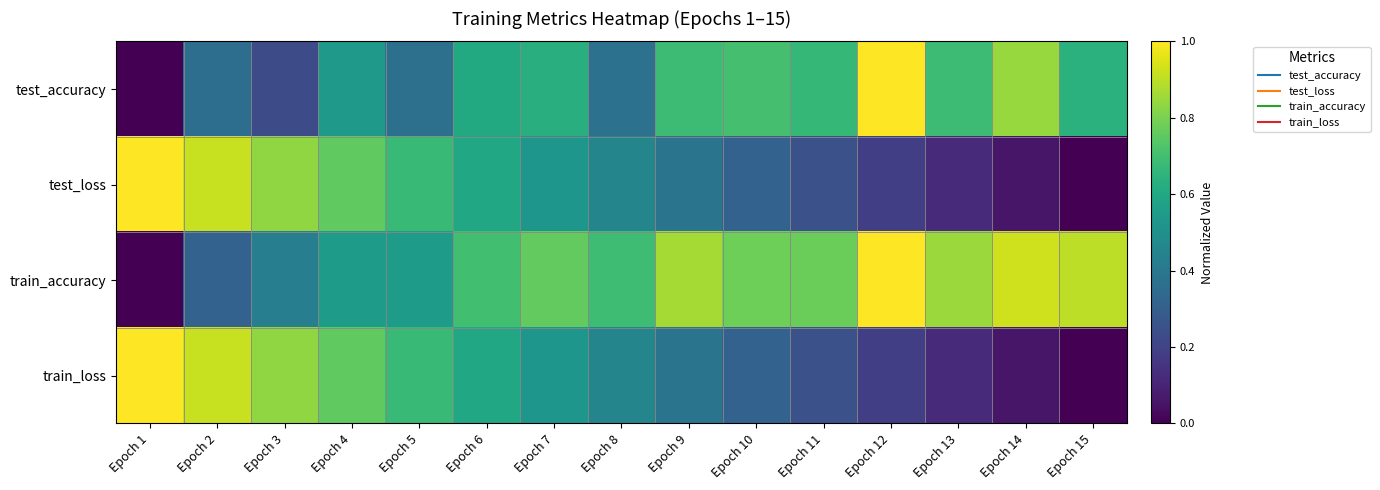

Reading right to left, transcribe all the data shown in this chart.

test_accuracy: Epoch 15=0.6	Epoch 14=0.8	Epoch 13=0.7	Epoch 12=1.0	Epoch 11=0.7	Epoch 10=0.7	Epoch 9=0.7	Epoch 8=0.4	Epoch 7=0.6	Epoch 6=0.6	Epoch 5=0.4	Epoch 4=0.5	Epoch 3=0.2	Epoch 2=0.4	Epoch 1=0.0
test_loss: Epoch 15=0.0	Epoch 14=0.1	Epoch 13=0.1	Epoch 12=0.2	Epoch 11=0.2	Epoch 10=0.3	Epoch 9=0.4	Epoch 8=0.5	Epoch 7=0.5	Epoch 6=0.6	Epoch 5=0.7	Epoch 4=0.8	Epoch 3=0.8	Epoch 2=0.9	Epoch 1=1.0
train_accuracy: Epoch 15=0.9	Epoch 14=0.9	Epoch 13=0.8	Epoch 12=1.0	Epoch 11=0.8	Epoch 10=0.8	Epoch 9=0.9	Epoch 8=0.7	Epoch 7=0.8	Epoch 6=0.7	Epoch 5=0.6	Epoch 4=0.5	Epoch 3=0.4	Epoch 2=0.3	Epoch 1=0.0
train_loss: Epoch 15=0.0	Epoch 14=0.1	Epoch 13=0.1	Epoch 12=0.2	Epoch 11=0.2	Epoch 10=0.3	Epoch 9=0.4	Epoch 8=0.5	Epoch 7=0.5	Epoch 6=0.6	Epoch 5=0.7	Epoch 4=0.8	Epoch 3=0.8	Epoch 2=0.9	Epoch 1=1.0